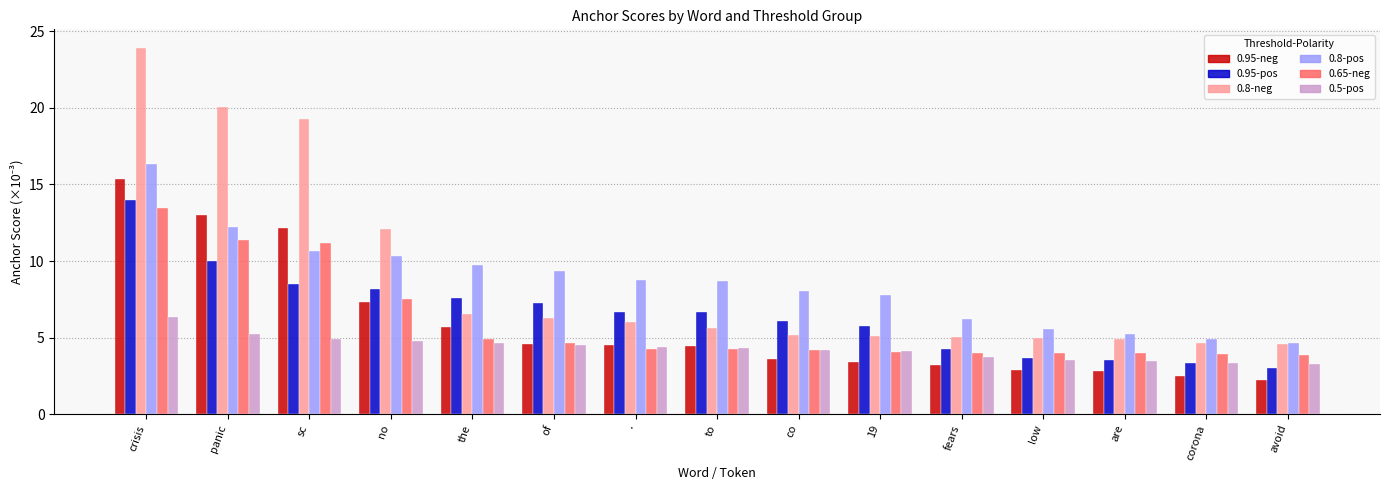

Does the chart contain any negative values?

No